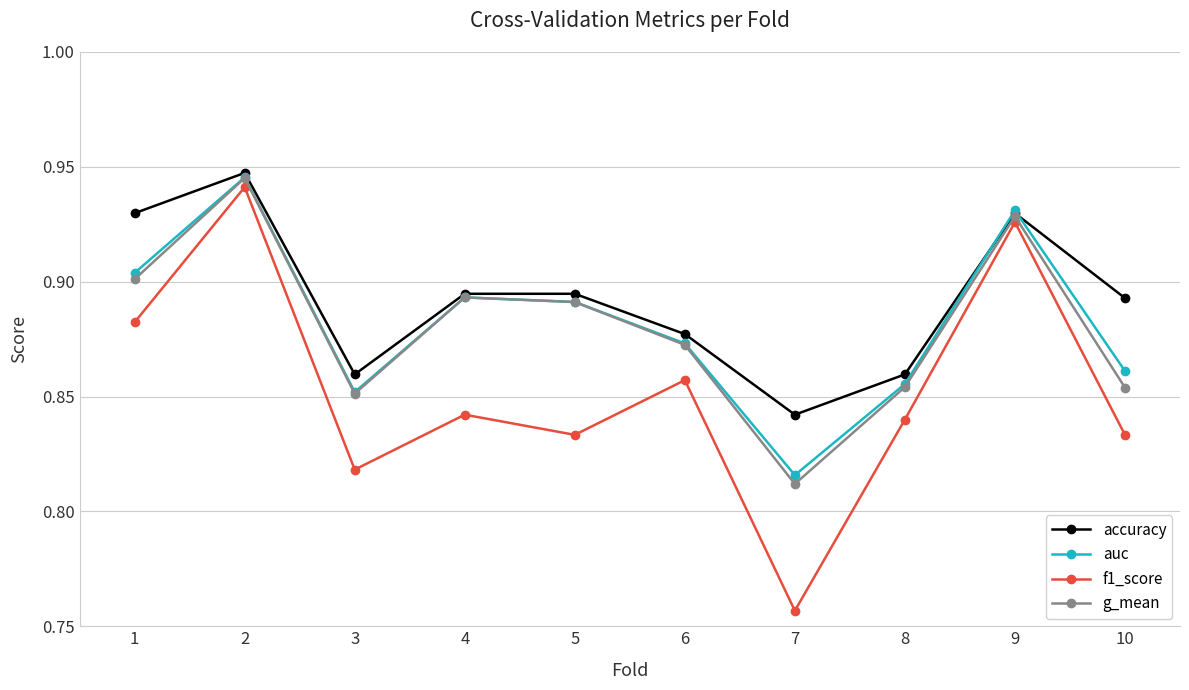

At which category does the chart reach its minimum across all series?

7